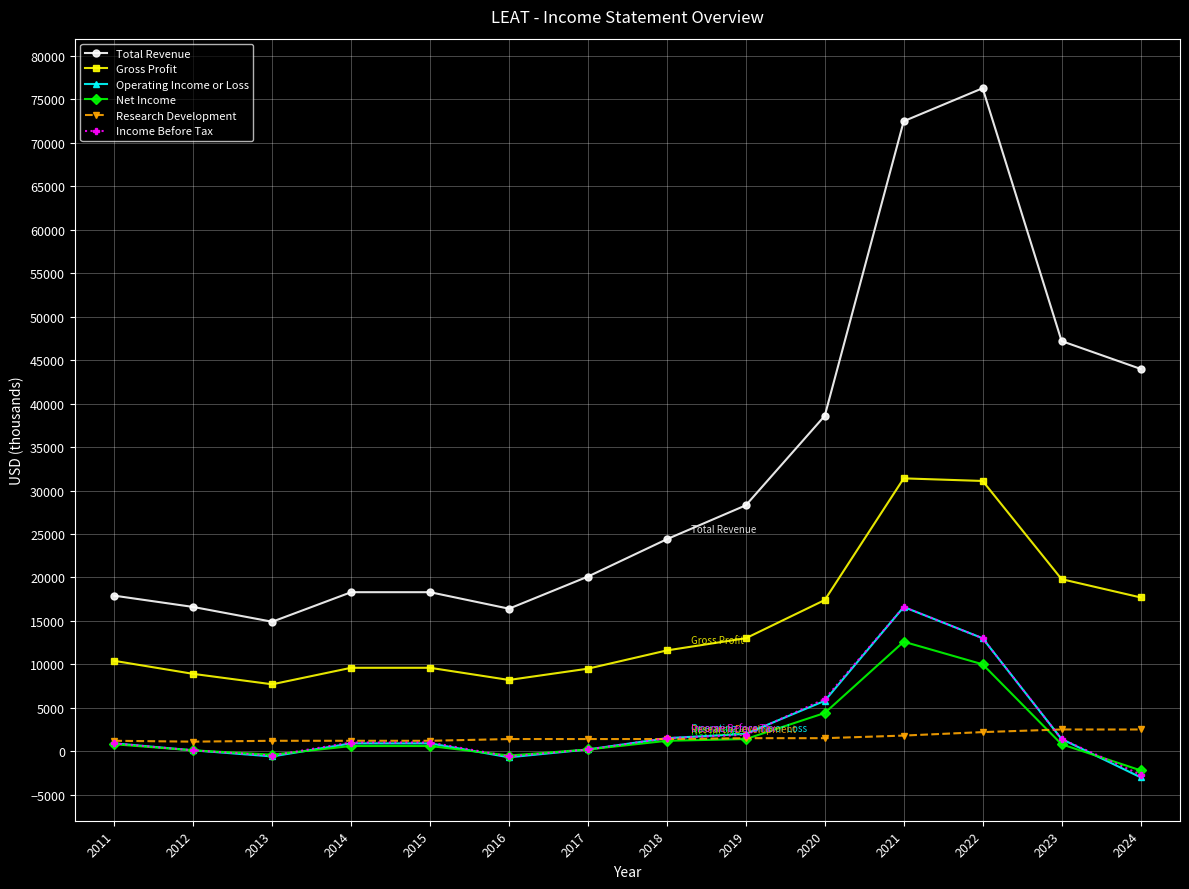

Which category has the lowest value in the Total Revenue series?

2013